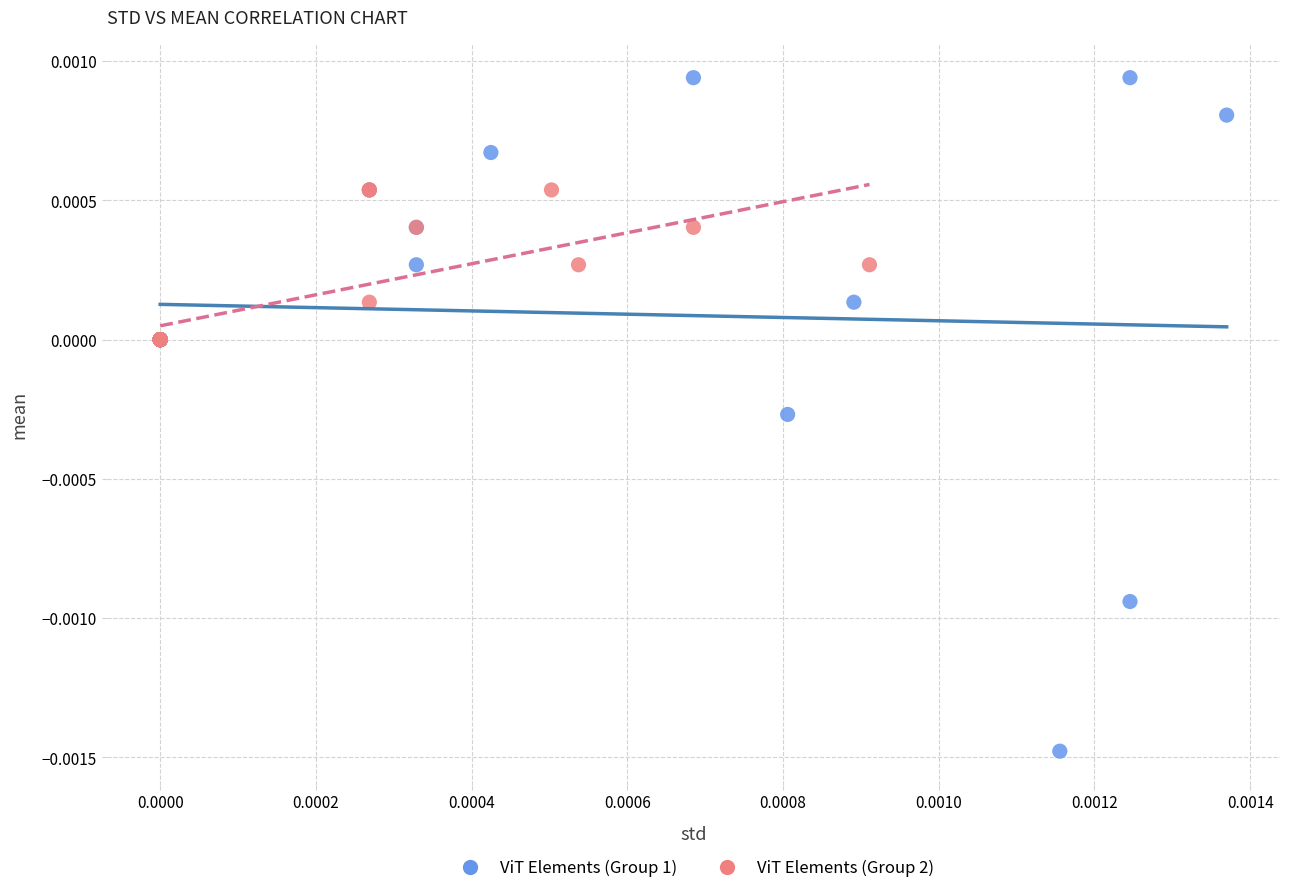

What are all the series names shown in the legend?

ViT Elements (Group 1), ViT Elements (Group 2)